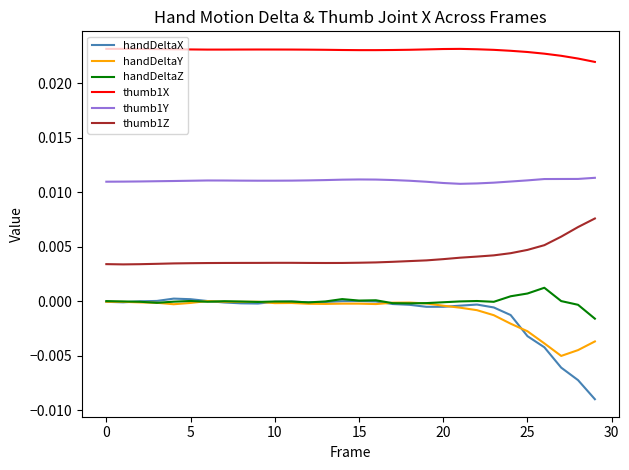

True or false: thumb1Z and thumb1Y intersect in this chart.

False